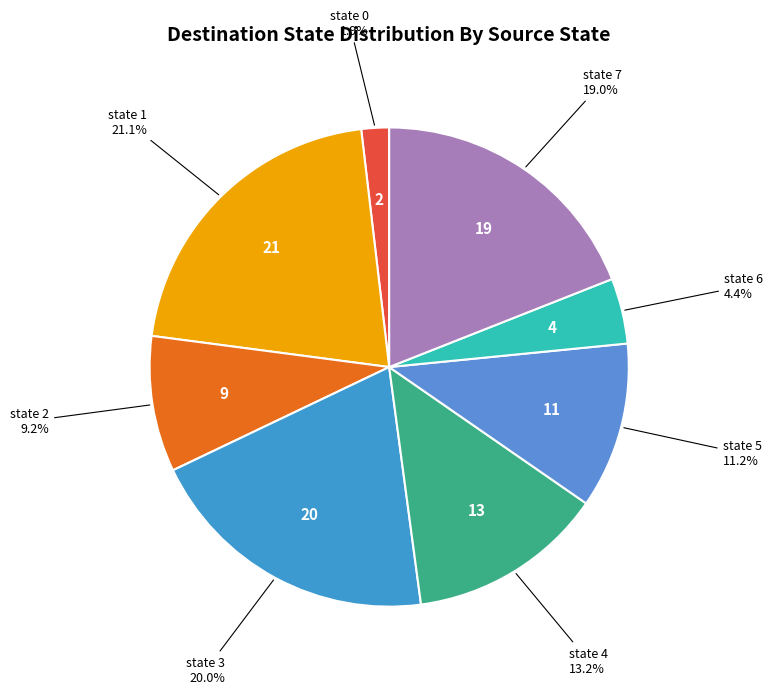

Count the number of slices in the pie.

8